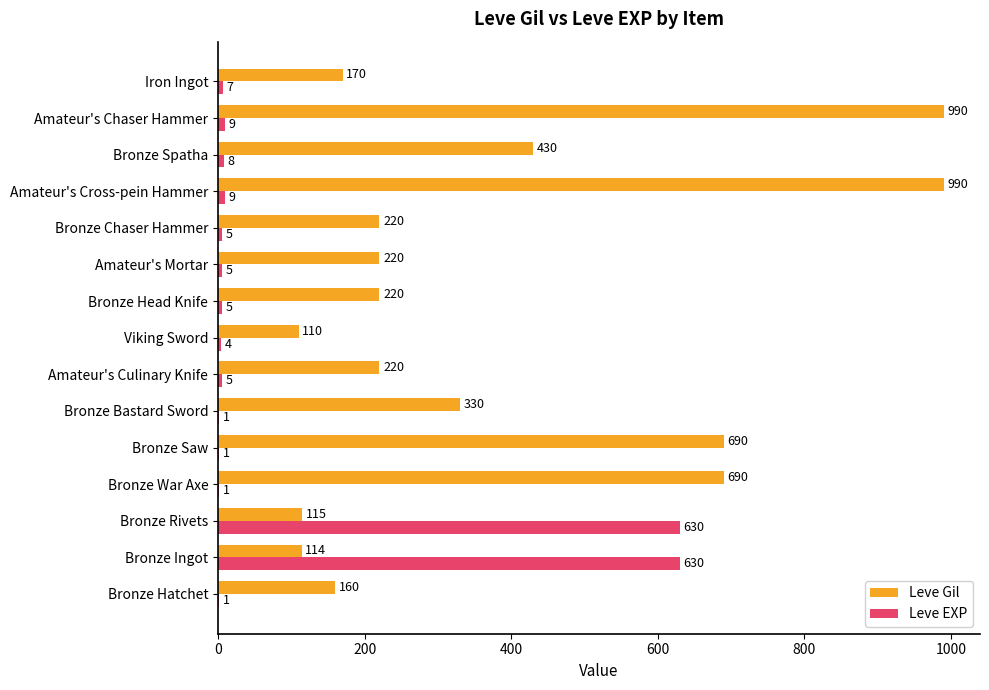

Which series changed the most between Bronze Hatchet and Bronze Rivets?

Leve EXP